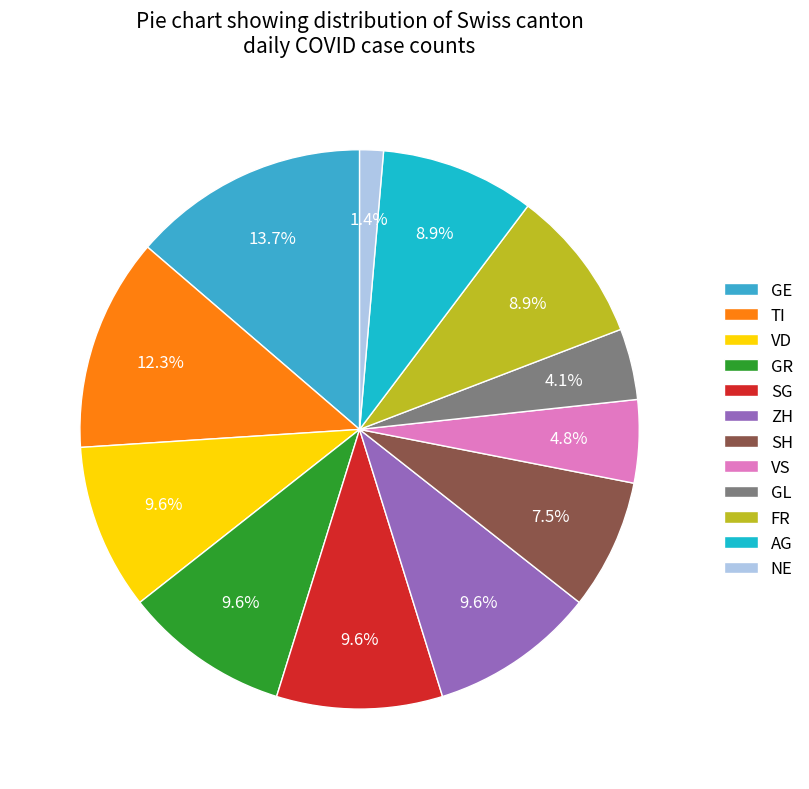

What is the total percentage of SH and SG?

17.1%